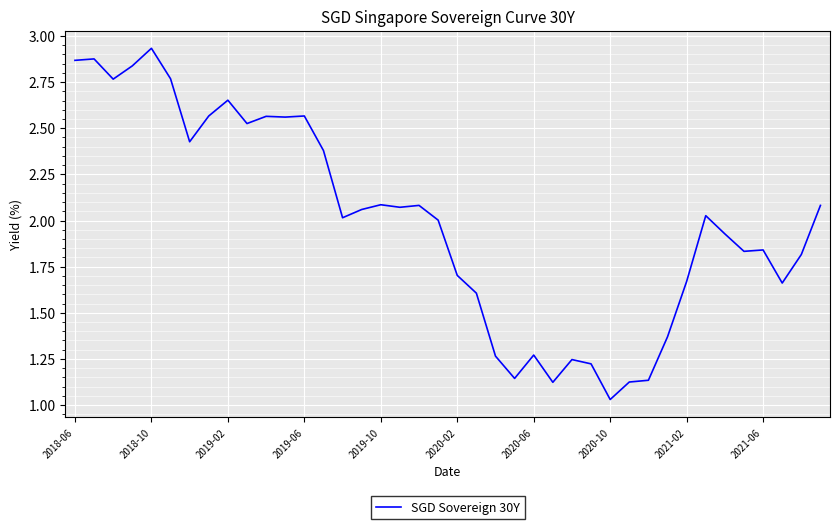

What is the greatest value displayed?

2.9